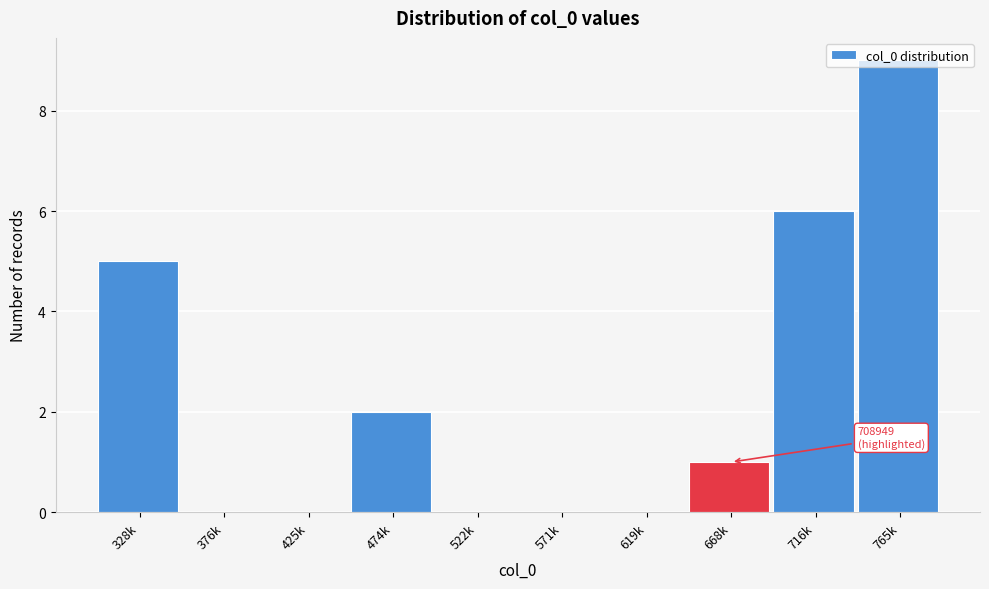

Where is the data nearest to the value 4?

328k